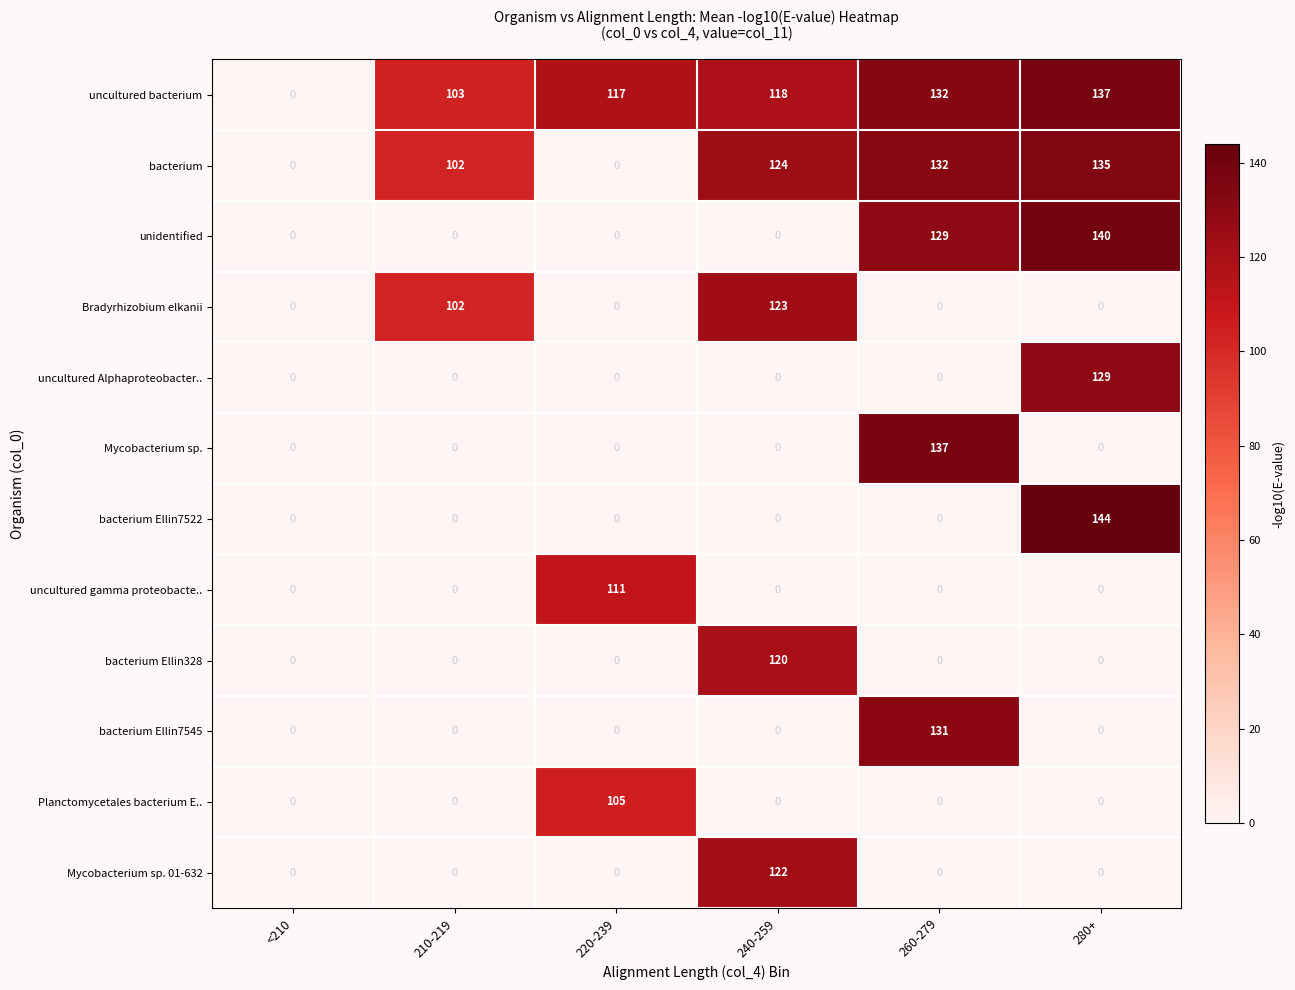

At which label is Bradyrhizobium elkanii closest to 61?

210-219